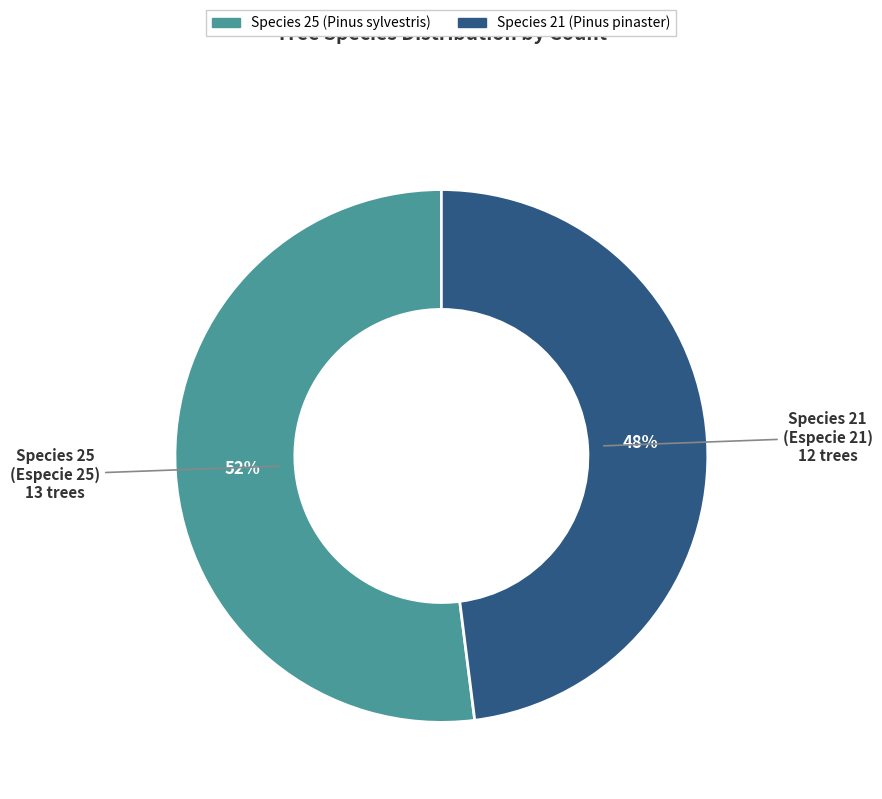

To the nearest percent, what is the difference between the largest and smallest slice percentages?

4%